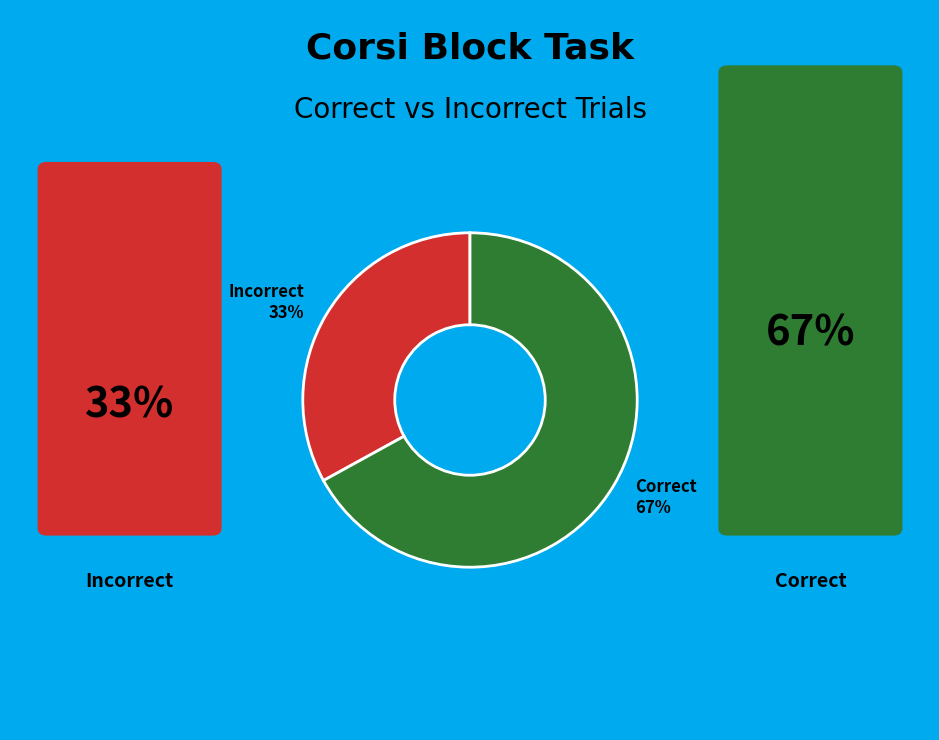

Rank the categories by value from lowest to highest.

Incorrect 33%, Correct 67%